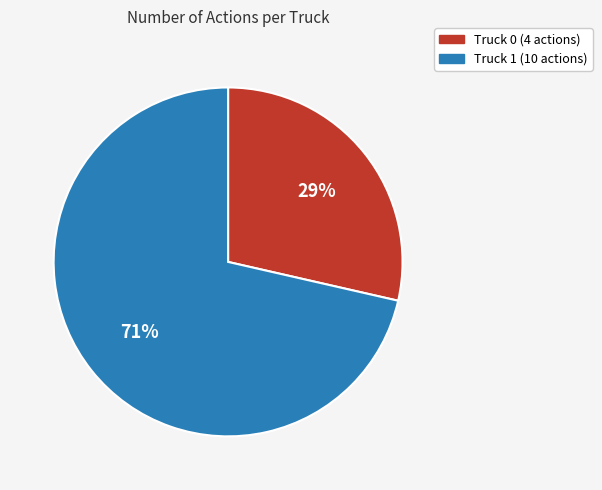

Rank the categories by value from highest to lowest.

Truck 1, Truck 0